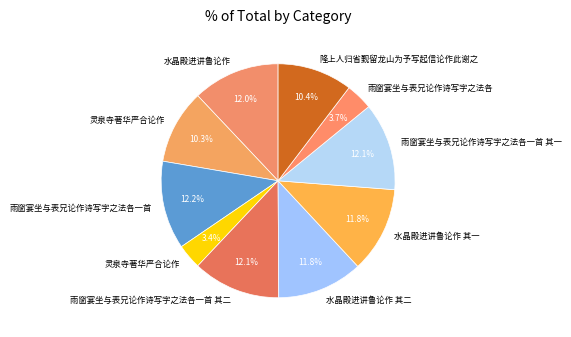

Which slice is the smallest?

灵泉寺著华严合论作